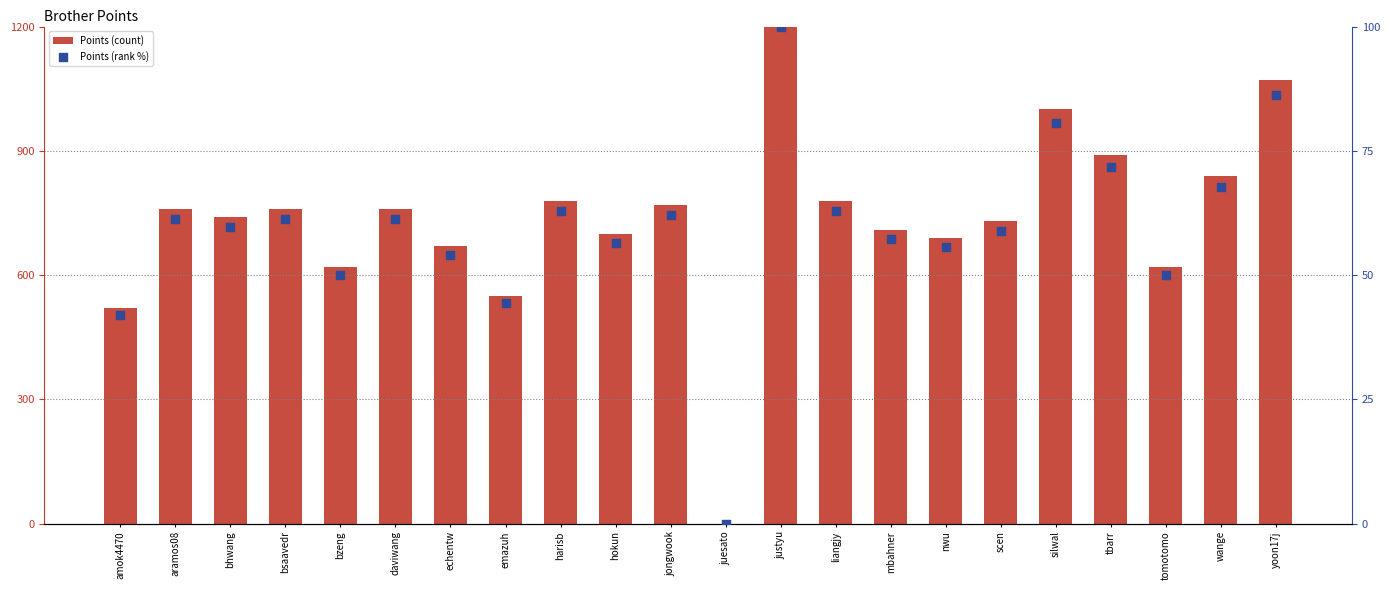

What are all the series names shown in the legend?

Points (count), Points (rank %)